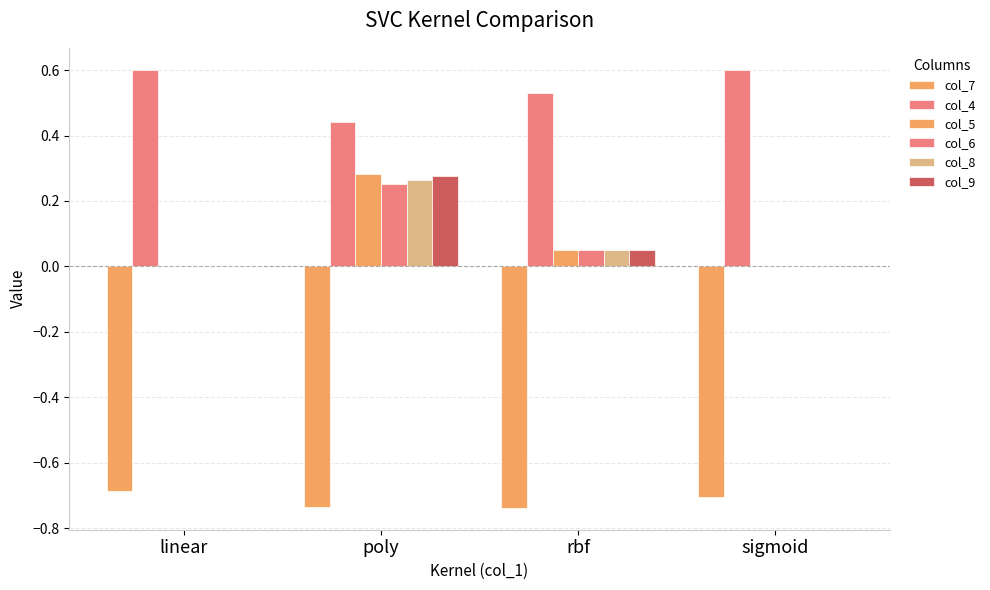

What is the minimum value shown in the chart?

-0.7